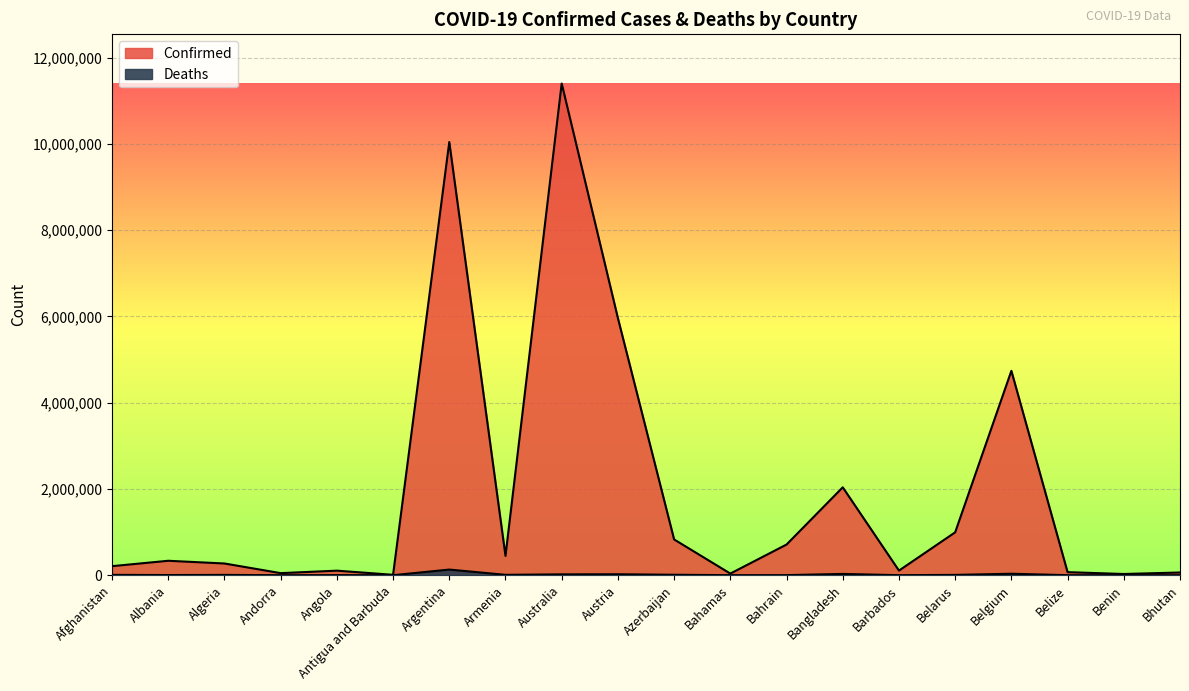

At which label does Deaths first exceed 6881?

Afghanistan